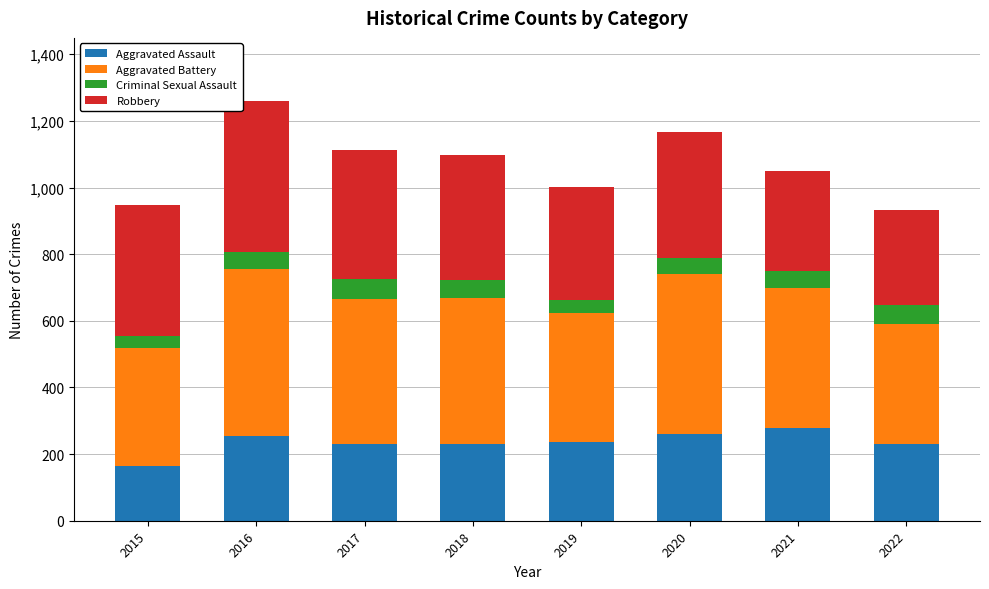

What is the total value across all series at 2016?

1260